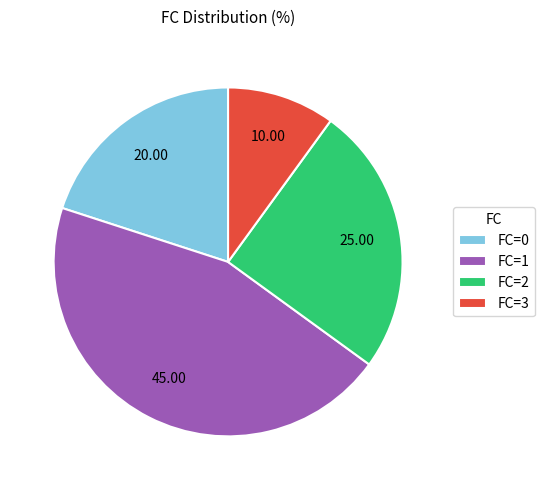

Rank the categories by value from lowest to highest.

FC=3, FC=0, FC=2, FC=1